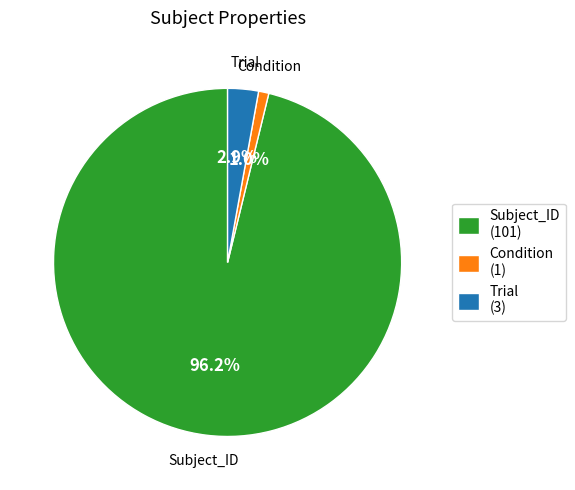

Count the number of slices in the pie.

3